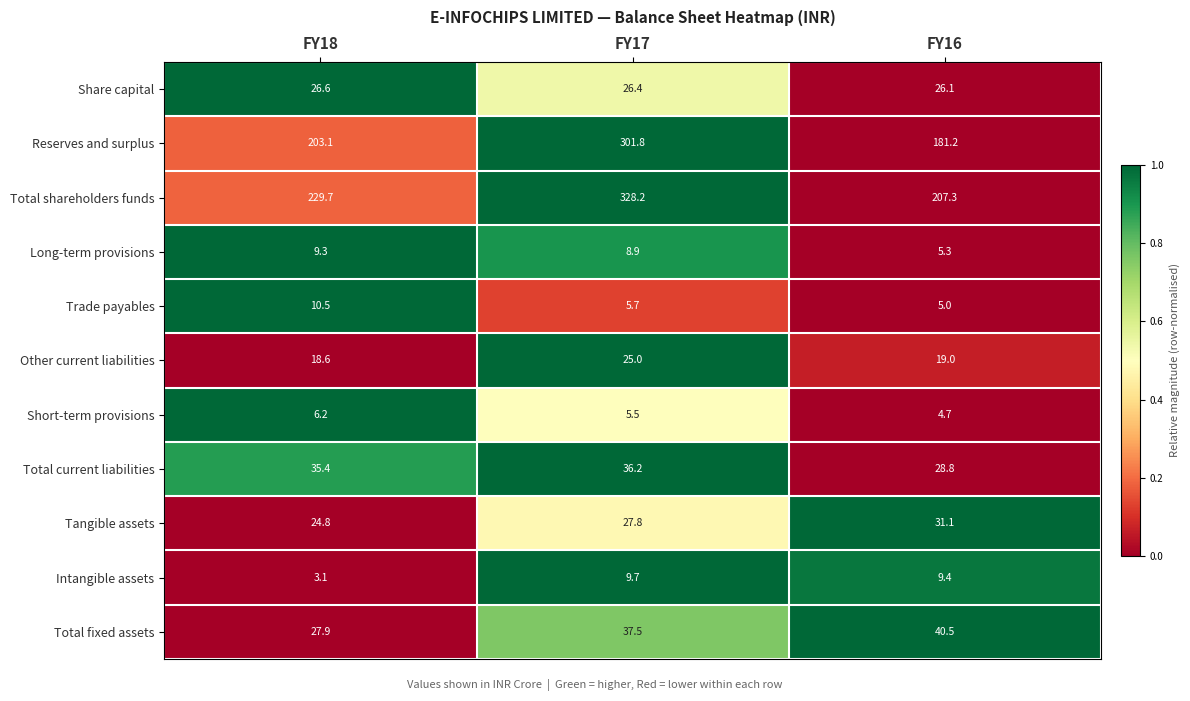

Which series has the largest total across all categories?

Total shareholders funds